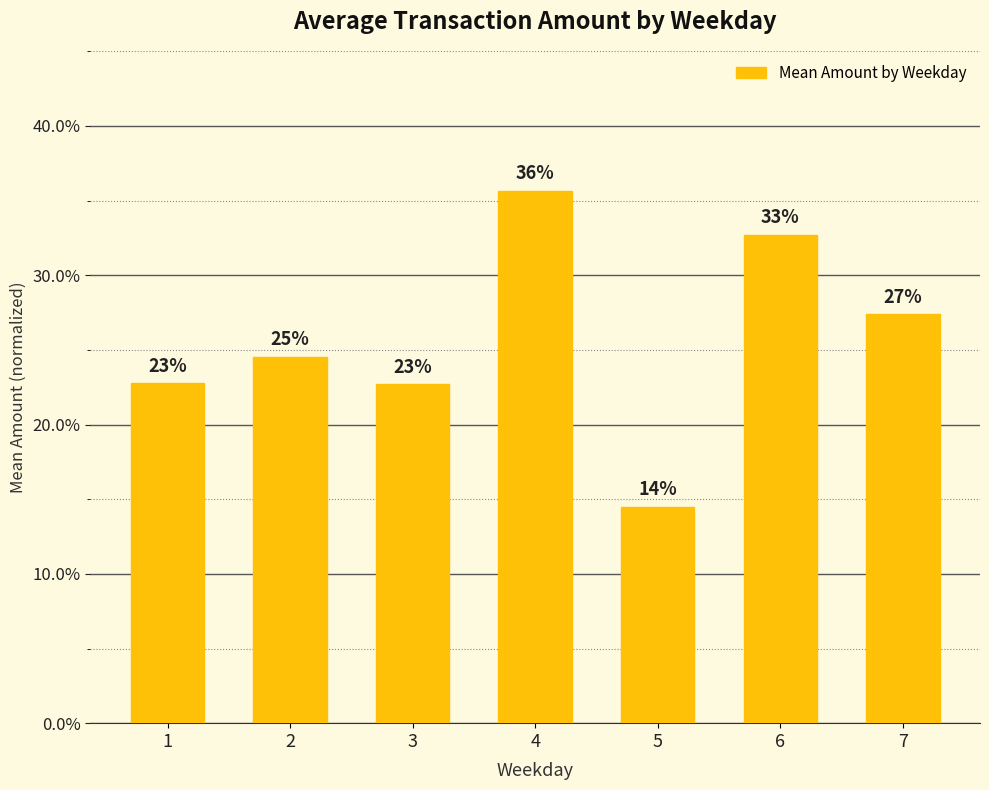

Are the bars horizontal?

No